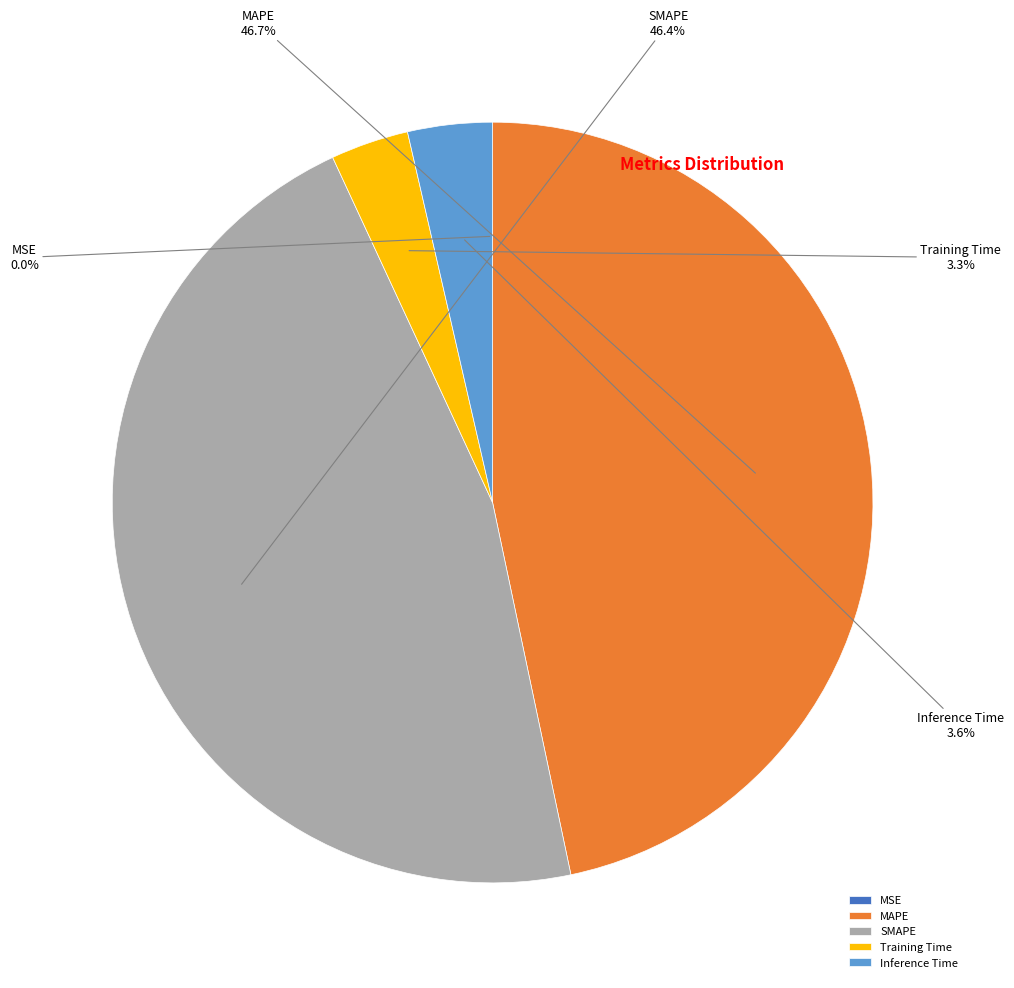

Between Training Time and MAPE, which is larger?

MAPE